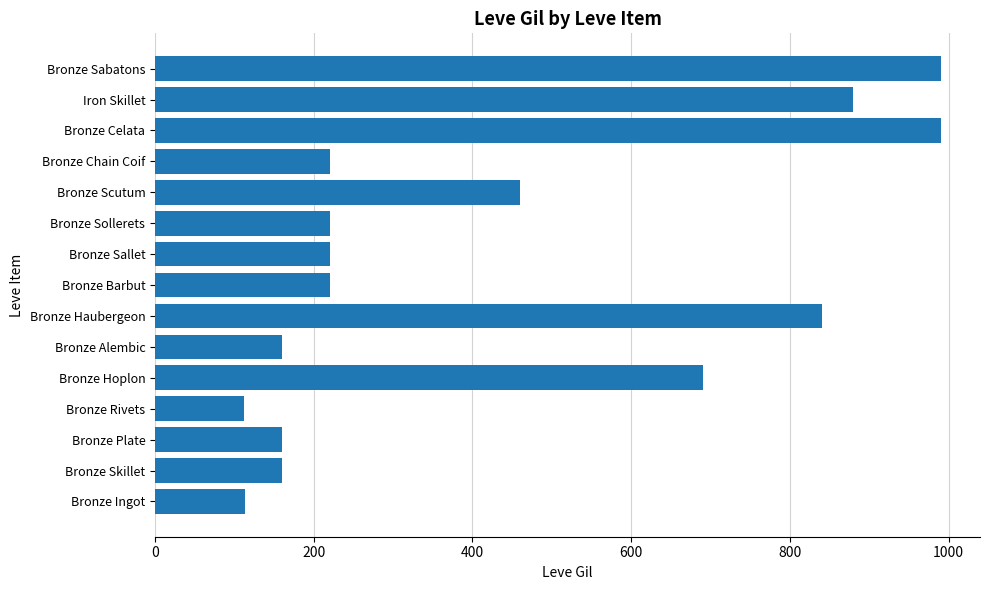

What is the ratio of the value at Bronze Ingot to the value at Bronze Plate?

0.7